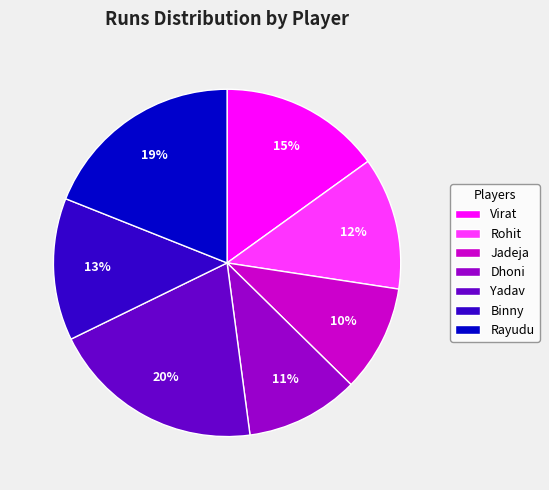

To the nearest percent, what percentage of the pie is Yadav?

20%